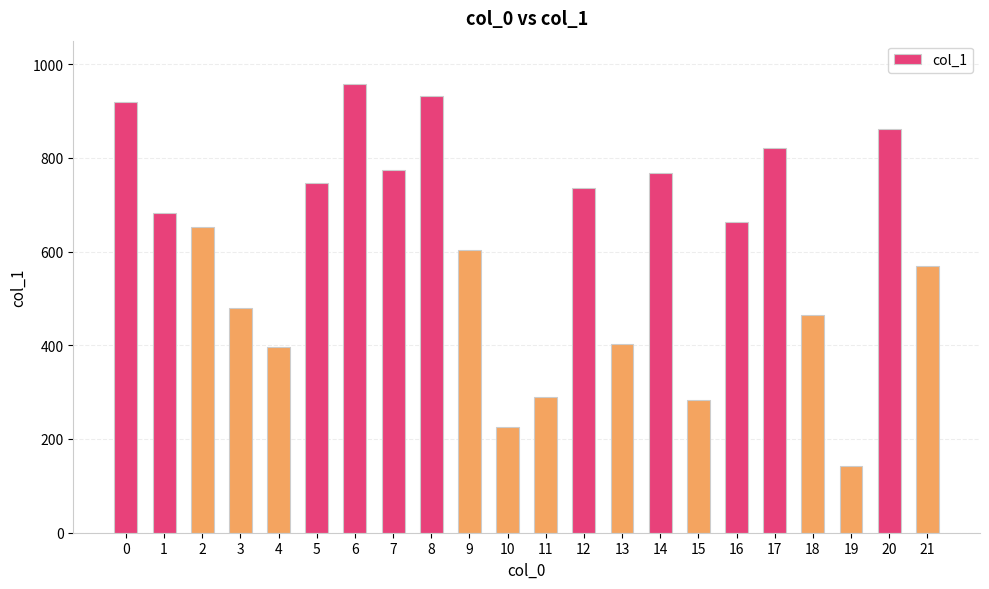

Reading left to right, what are all the values shown in this chart?

0=920	1=683	2=652	3=480	4=396	5=746	6=957	7=775	8=931	9=604	10=225	11=290	12=735	13=402	14=767	15=283	16=663	17=821	18=464	19=142	20=861	21=570